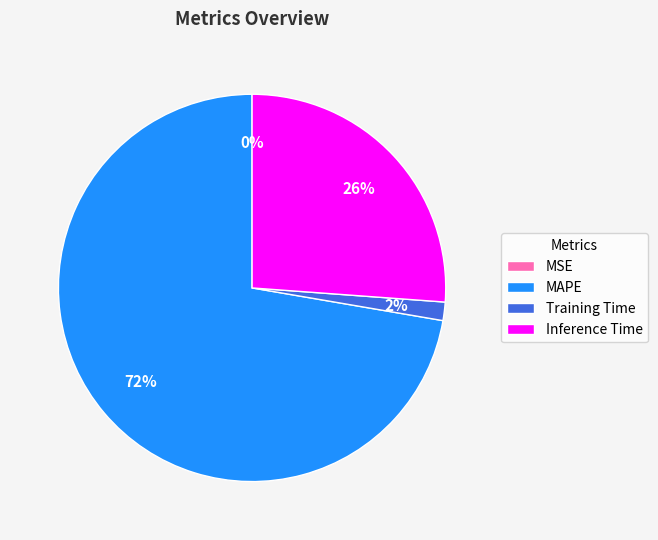

Does any single category account for the majority?

Yes